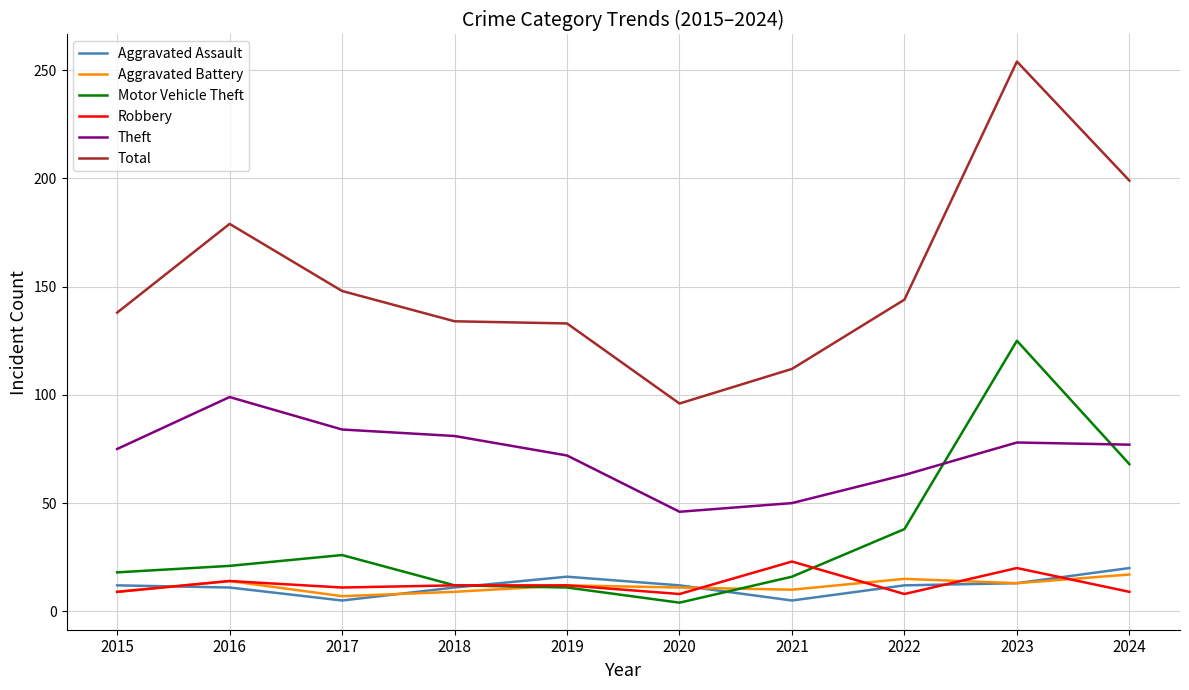

Does the chart have visible grid lines?

Yes